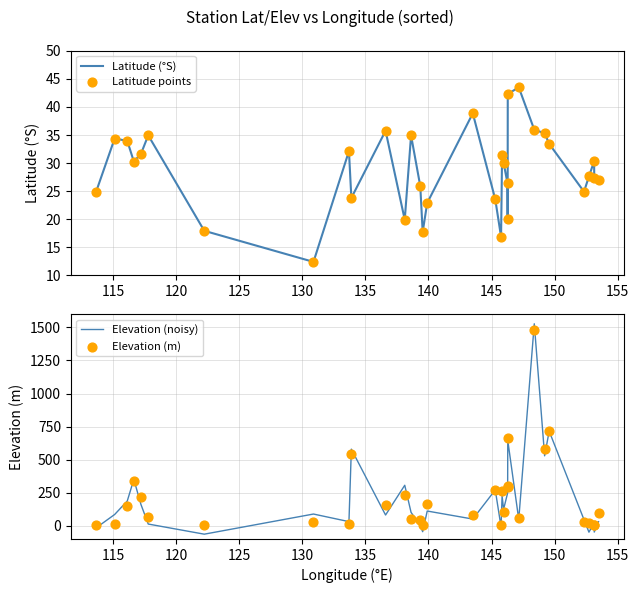

Is the value of Latitude (°S) at 110 greater than the value of Elevation (noisy) at 22?

No